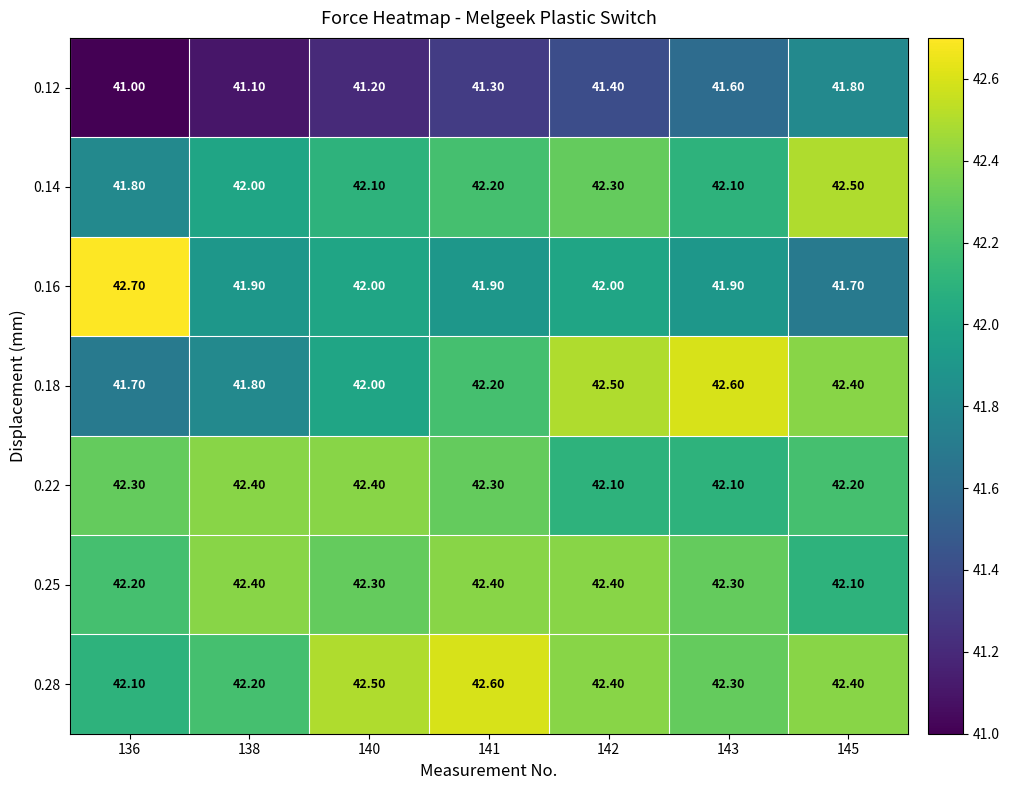

Count the number of categories in the chart.

7